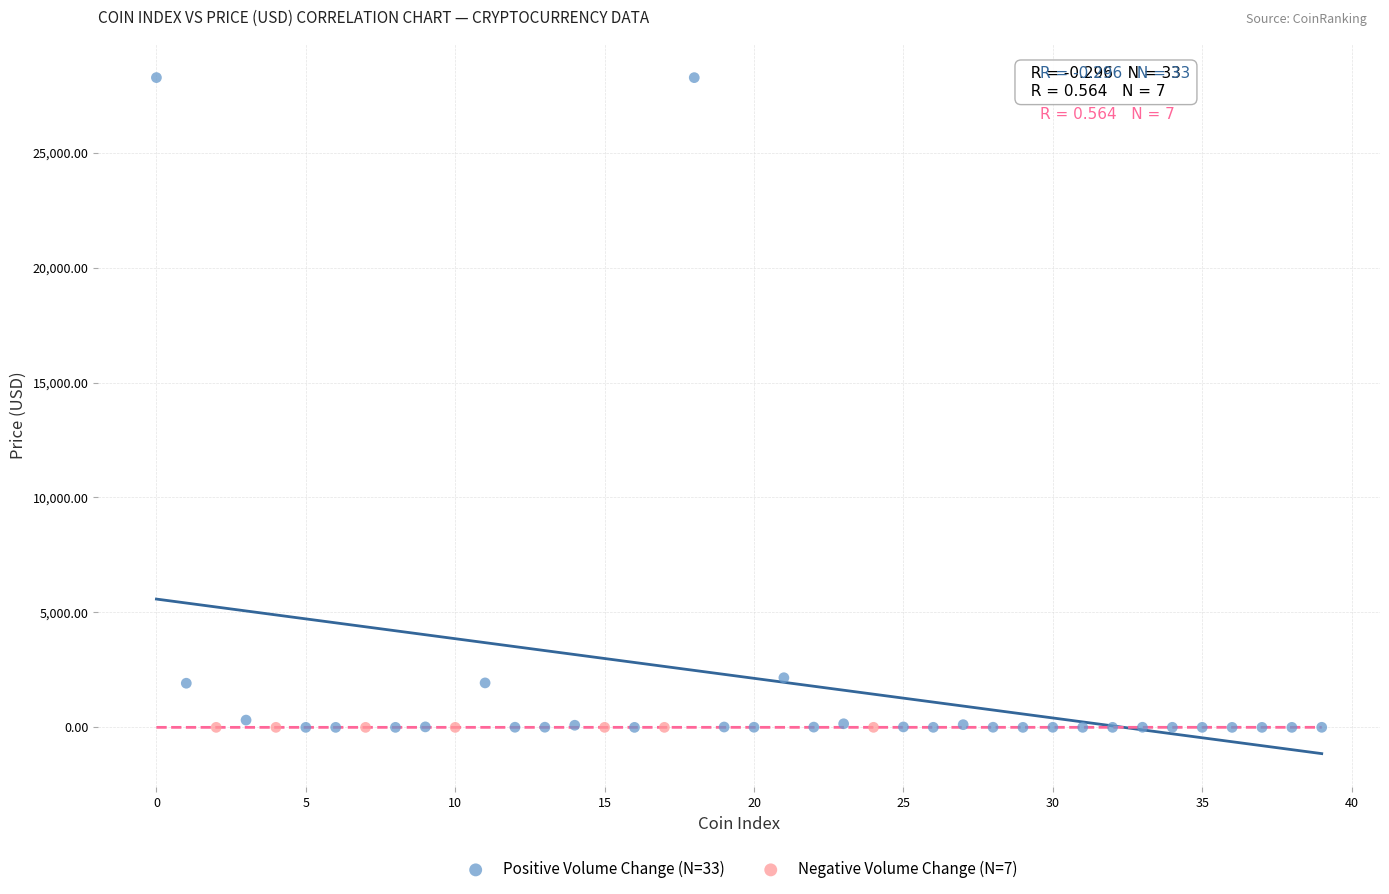

Which series has the largest Y range (max minus min)?

Positive Volume Change (N=33)